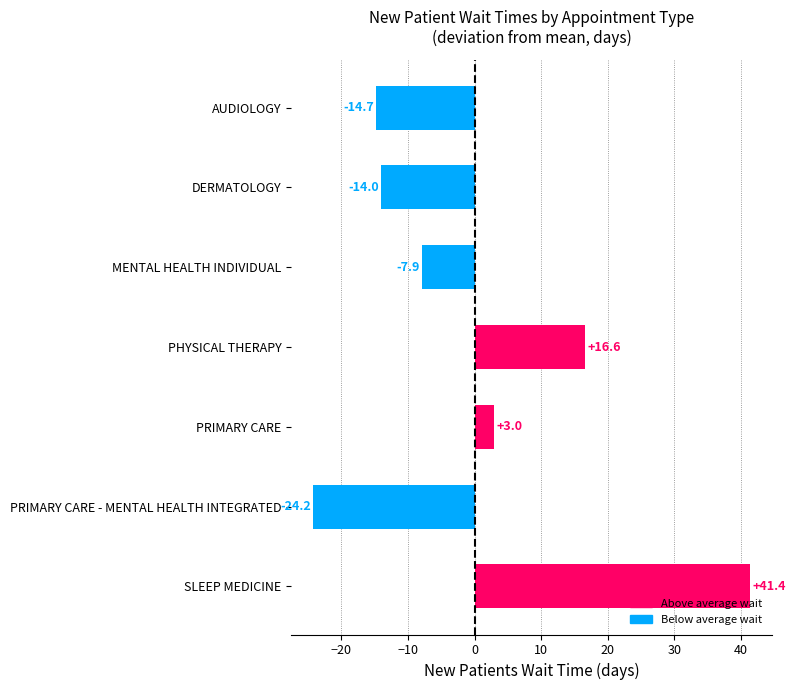

What is the maximum value shown in the chart?

41.4